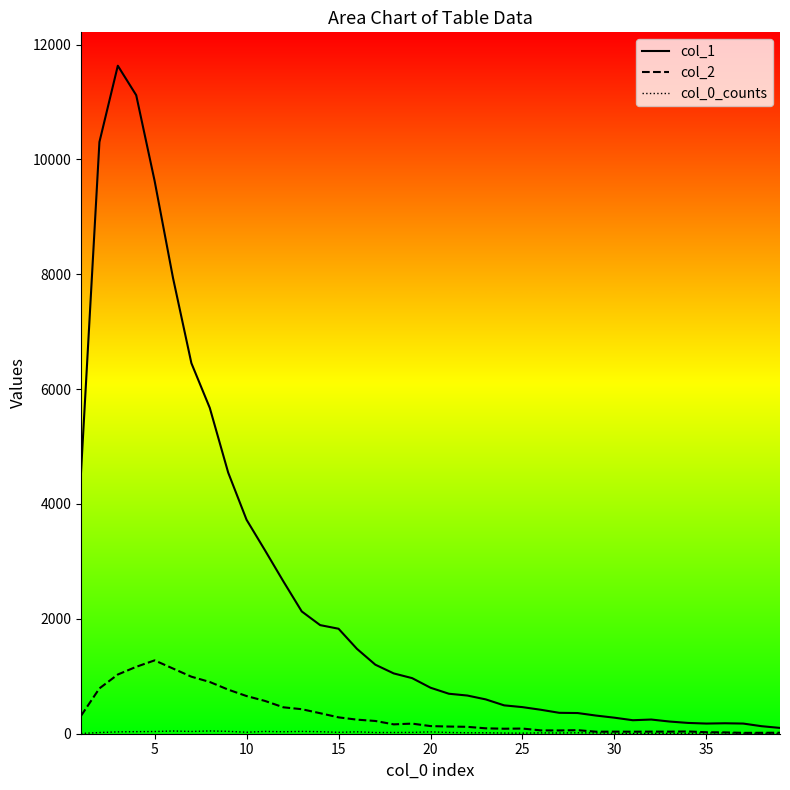

Which series has the widest spread of values?

col_1_line